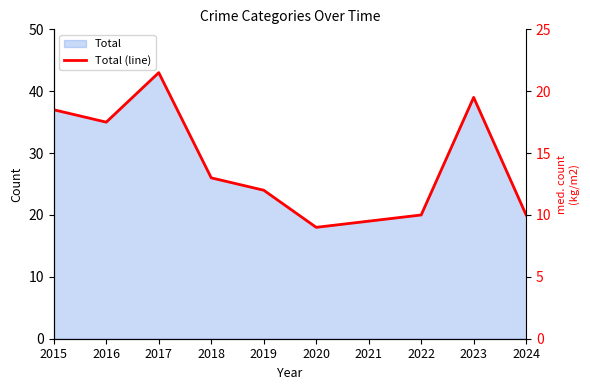

Reading left to right, transcribe all the data shown in this chart.

37	35	43	26	24	18	19	20	39	20